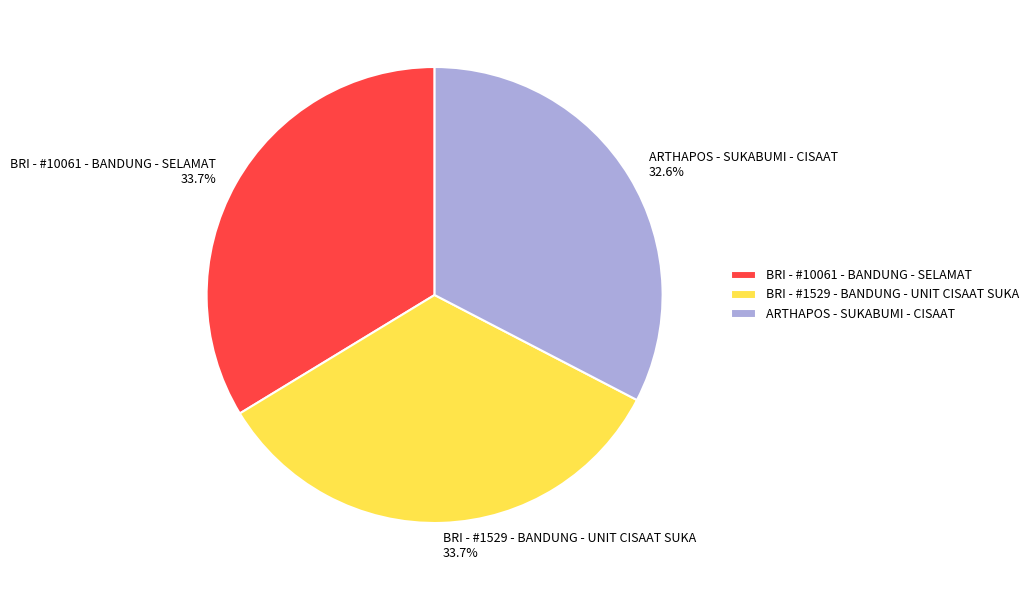

What percentage is the BRI - #1529 - BANDUNG - UNIT CISAAT SUKA slice, to the nearest percent?

34%